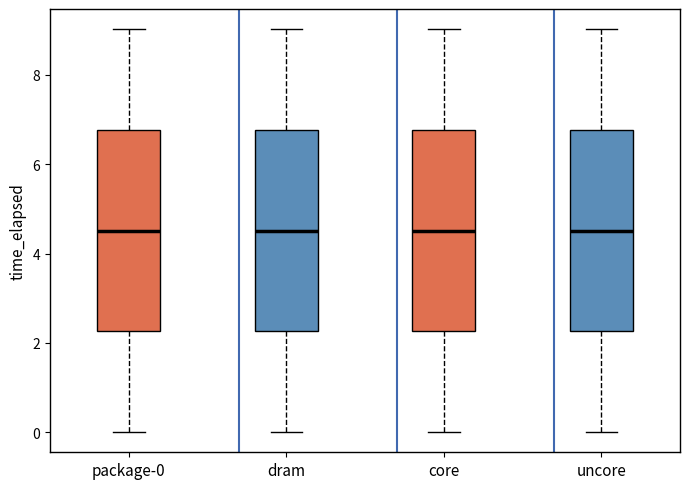

Reading left to right, transcribe this box plot: for each box, give where its median line is, the range the box spans, and where its two whiskers end, as read against the y-axis. The values are not printed on the chart, so give them approximately, as read against the axis.

package-0: median 4.6, box 2.2 to 6.8, whiskers 0.0 to 9.0
dram: median 4.6, box 2.2 to 6.8, whiskers 0.0 to 9.0
core: median 4.6, box 2.2 to 6.8, whiskers 0.0 to 9.0
uncore: median 4.6, box 2.2 to 6.8, whiskers 0.0 to 9.0